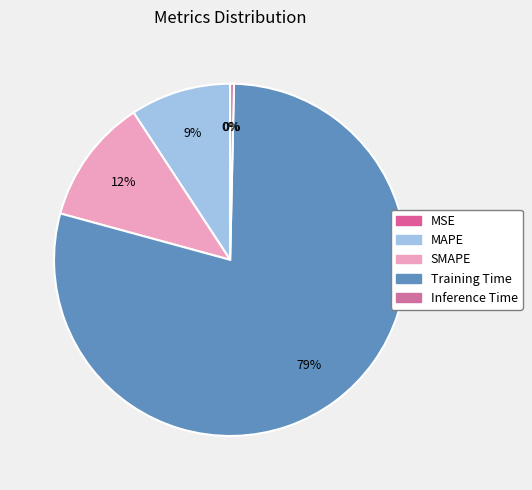

To the nearest percent, what portion does MAPE represent?

9%